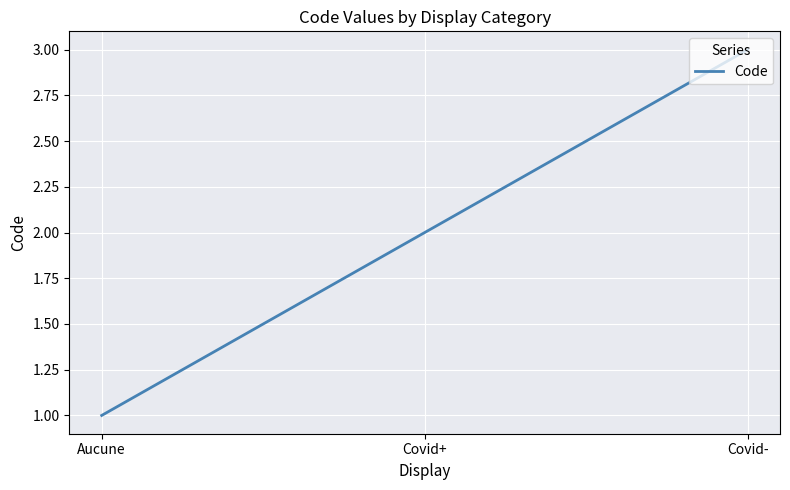

Which category has the highest value across all series?

Covid-